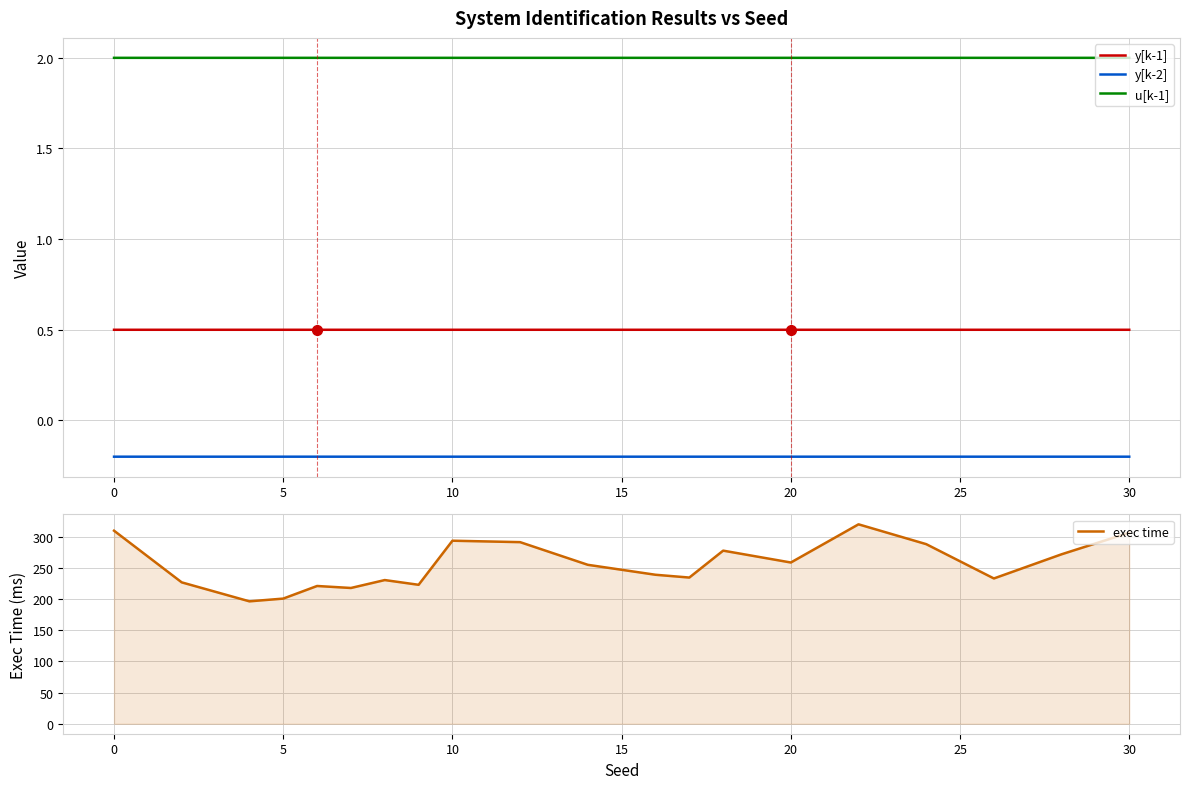

True or false: u[k-1] and y[k-2] cross at least once.

False